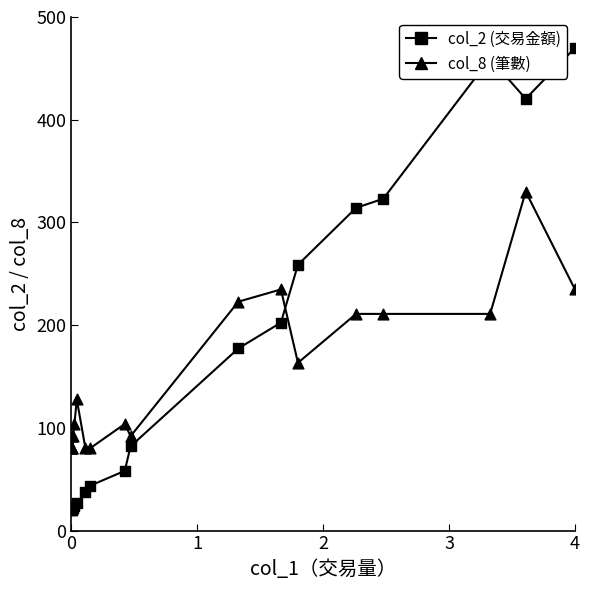

Which series has the widest spread of Y values?

col_2 (交易金額)